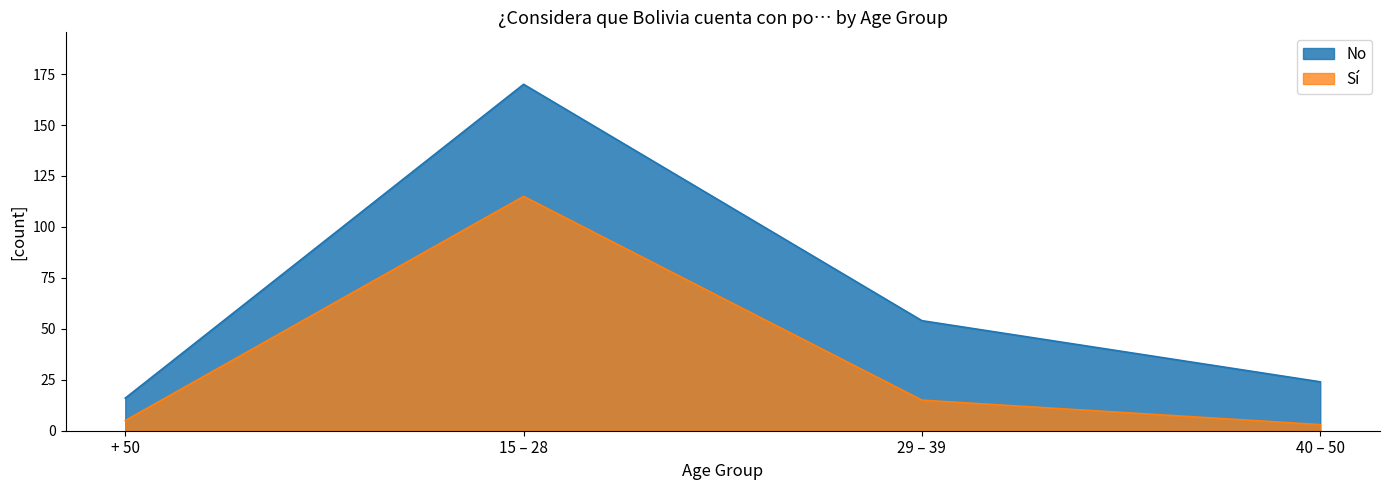

The value of Sí at 40 – 50 is 5. True or false?

False